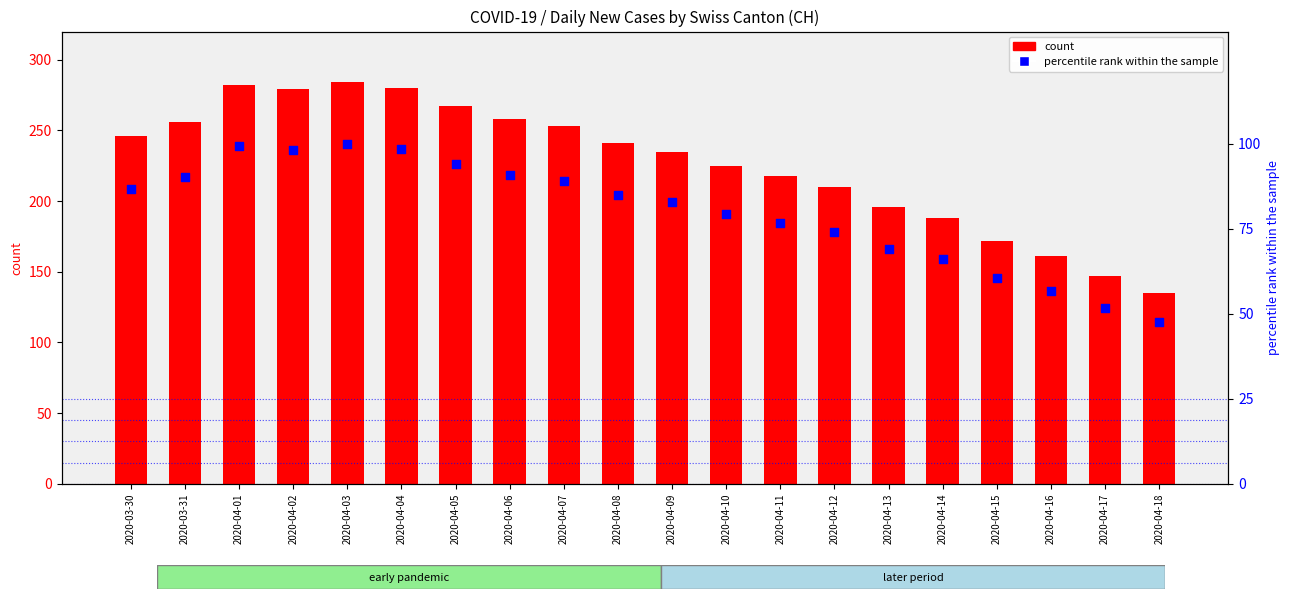

Is the value of CH (count) at 2020-03-30 greater than the value of percentile rank within the sample at 2020-04-12?

Yes